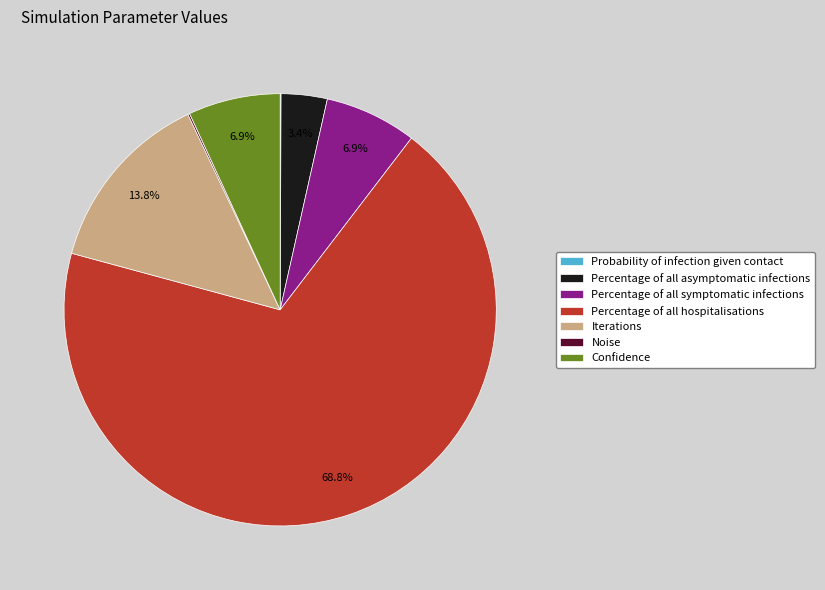

What is the majority slice?

Percentage of all hospitalisations